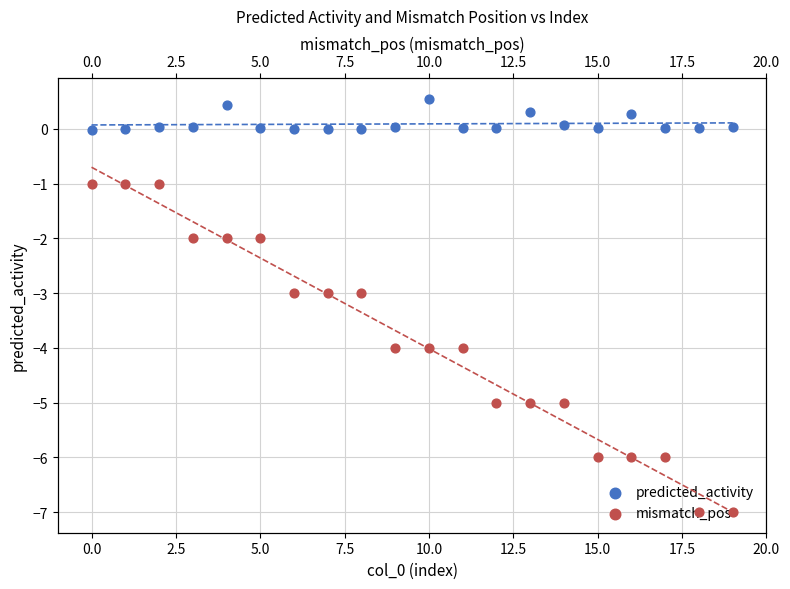

Is the value of mismatch_pos at 7.5 greater than the value of predicted_activity at 15?

No